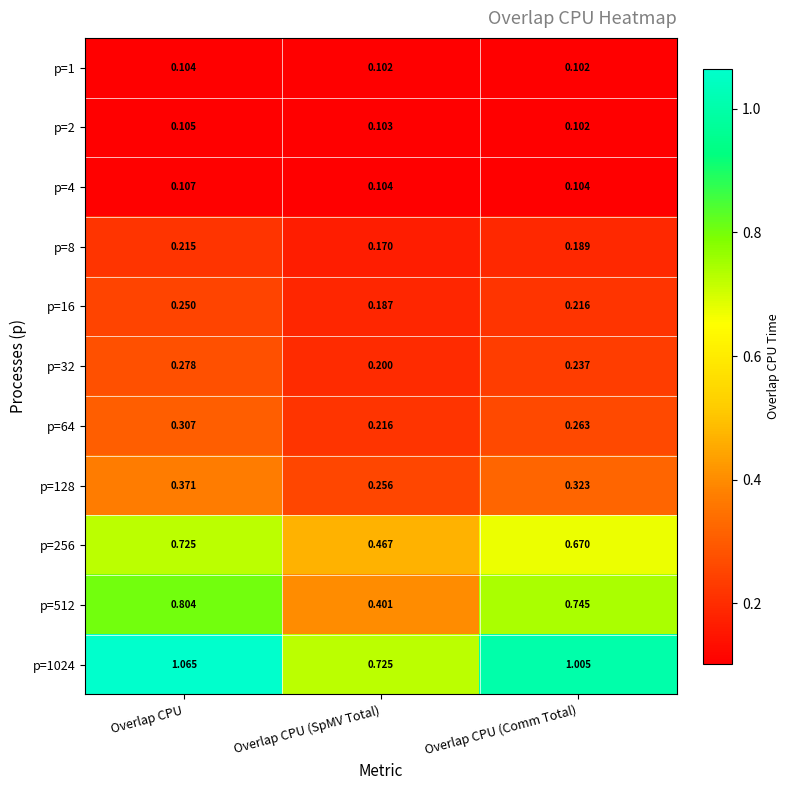

Between Overlap CPU and Overlap CPU (Comm Total), which series saw the biggest shift?

p=1024